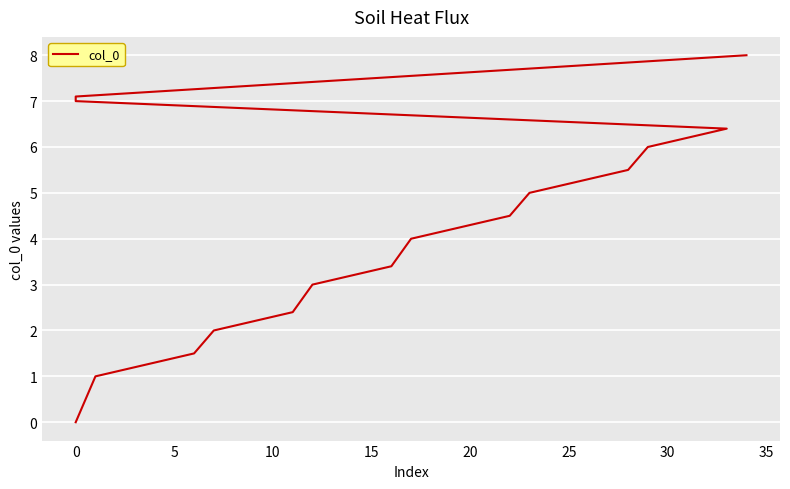

True or false: there are more than 1 points higher than both neighbors.

False